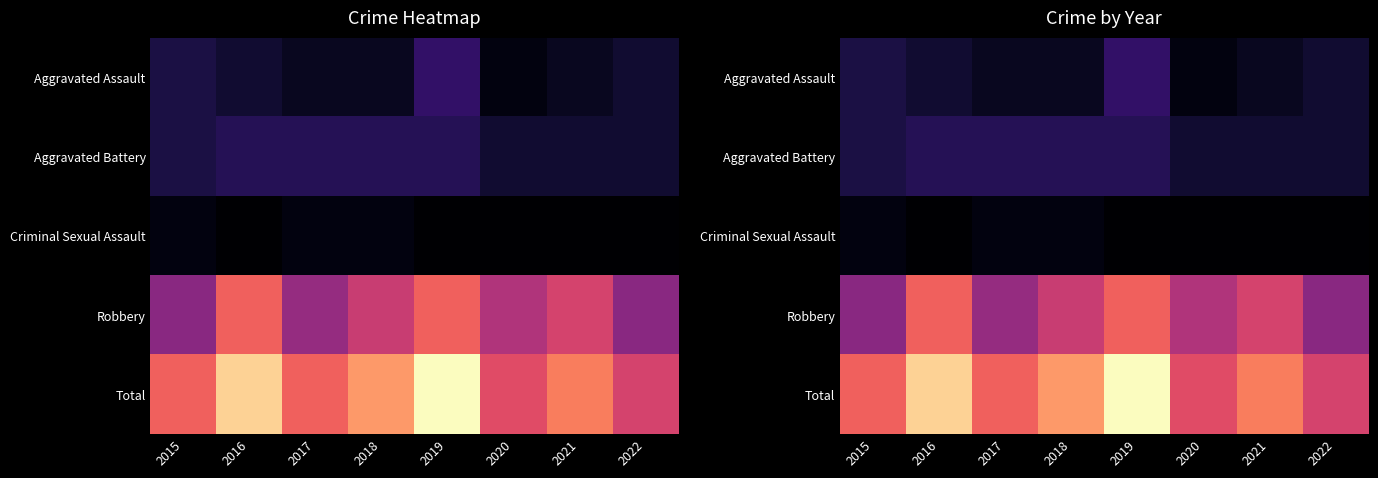

At 2018, list the series in order from largest to smallest.

Total, Robbery, Aggravated Battery, Aggravated Assault, Criminal Sexual Assault